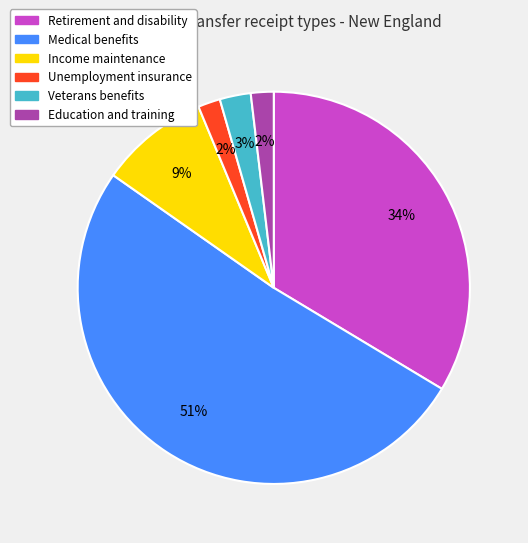

Which slice is the largest?

Medical benefits